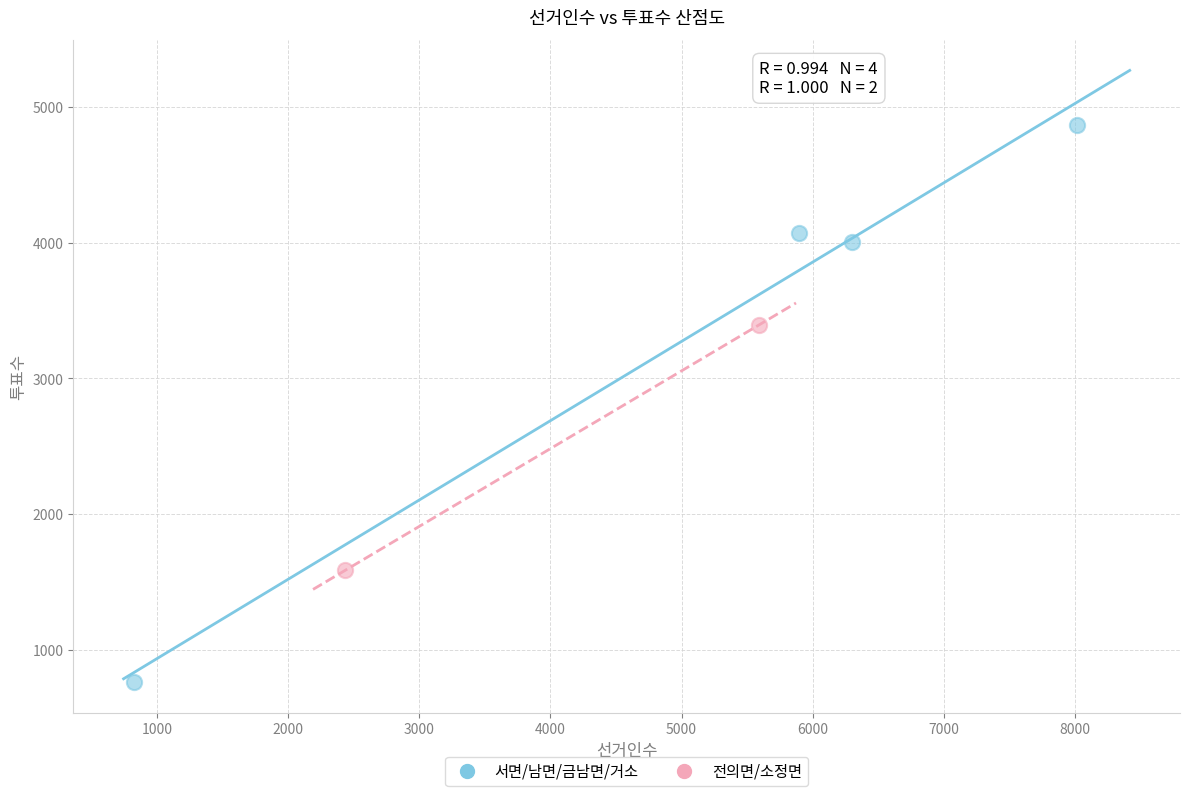

What are all the series names shown in the legend?

서면/남면/금남면/거소, 전의면/소정면